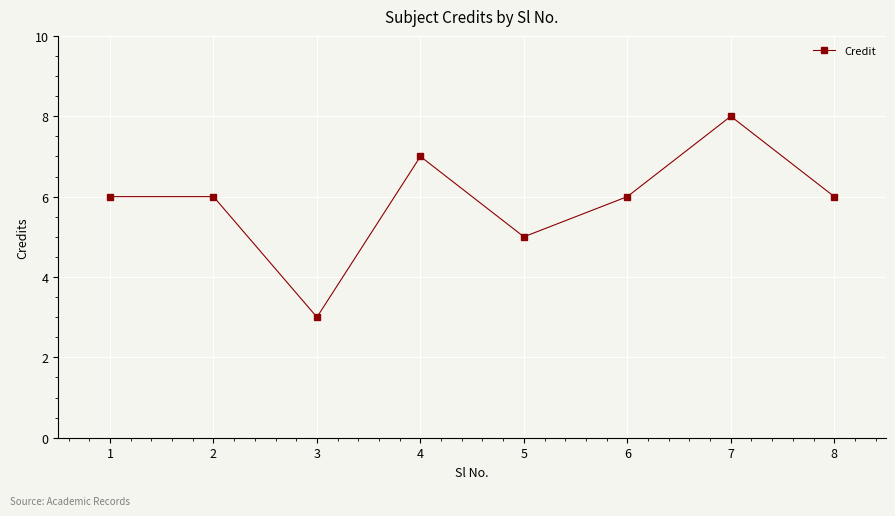

At which category does the data reach its first local valley?

3